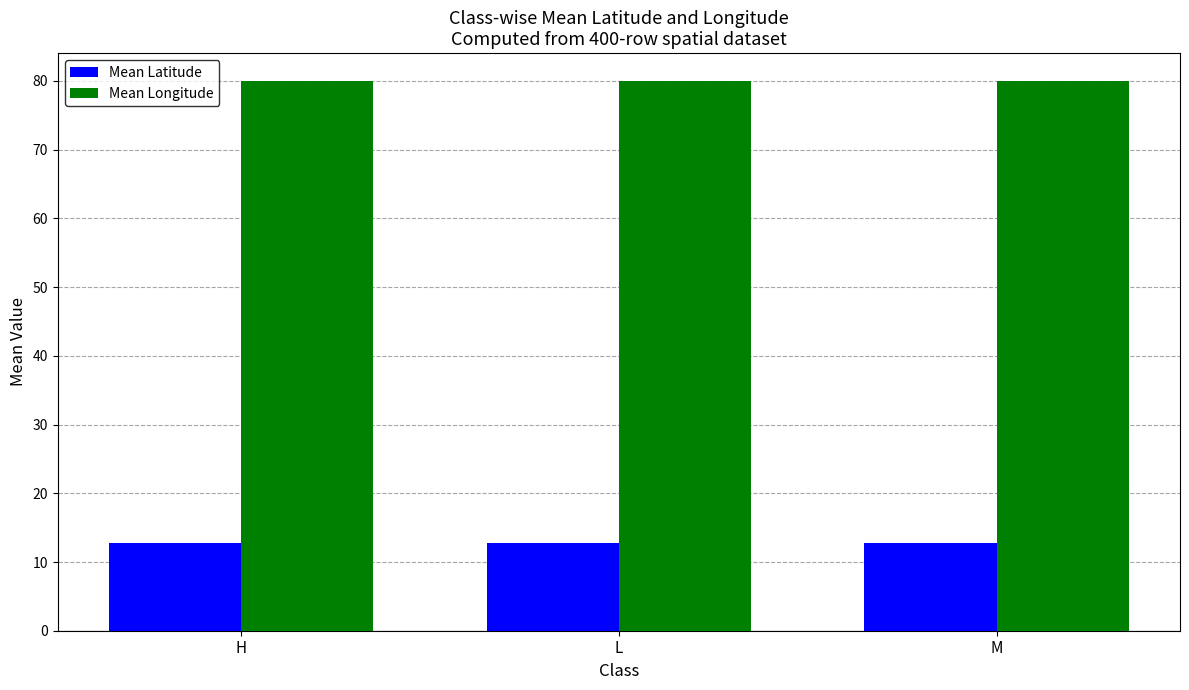

What is the approximate value of Mean Longitude at L?

80.1